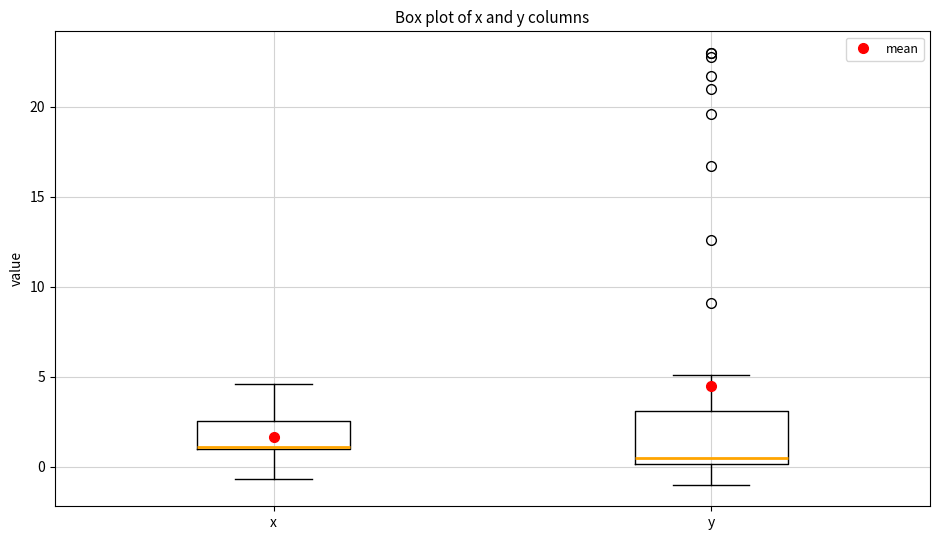

Reading left to right, transcribe this box plot: for each box, give where its median line is, the range the box spans, and where its two whiskers end, as read against the y-axis. The values are not printed on the chart, so give them approximately, as read against the axis.

x: median 1.0 (drawn on the box's lower edge), box 1.0 to 2.5, whiskers -0.5 to 4.5
y: median 0.5, box 0.0 to 3.0, whiskers -1.0 to 5.0